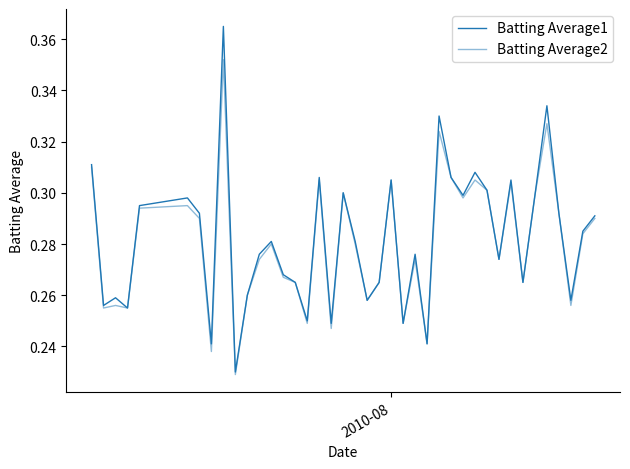

True or false: Batting Average2 and Batting Average1 intersect in this chart.

False